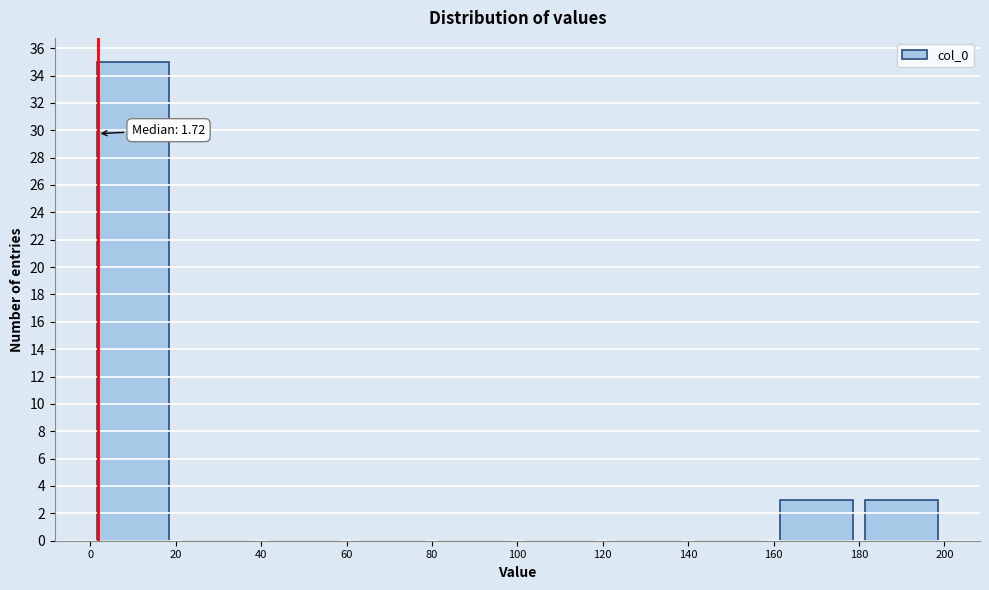

Over which range of the x-axis is the bar tallest?

0 to 20